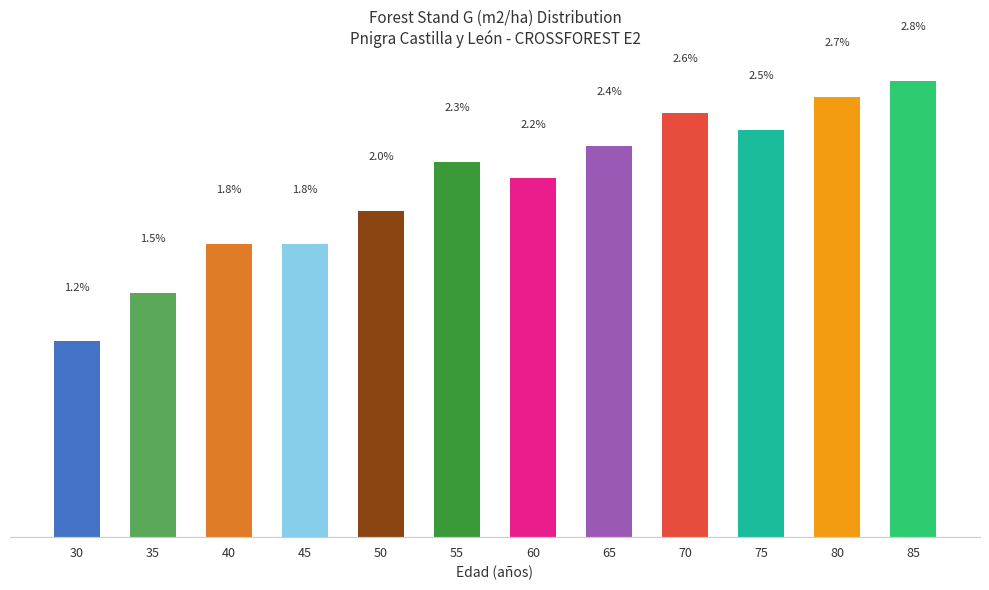

What is the smallest value displayed?

1.2